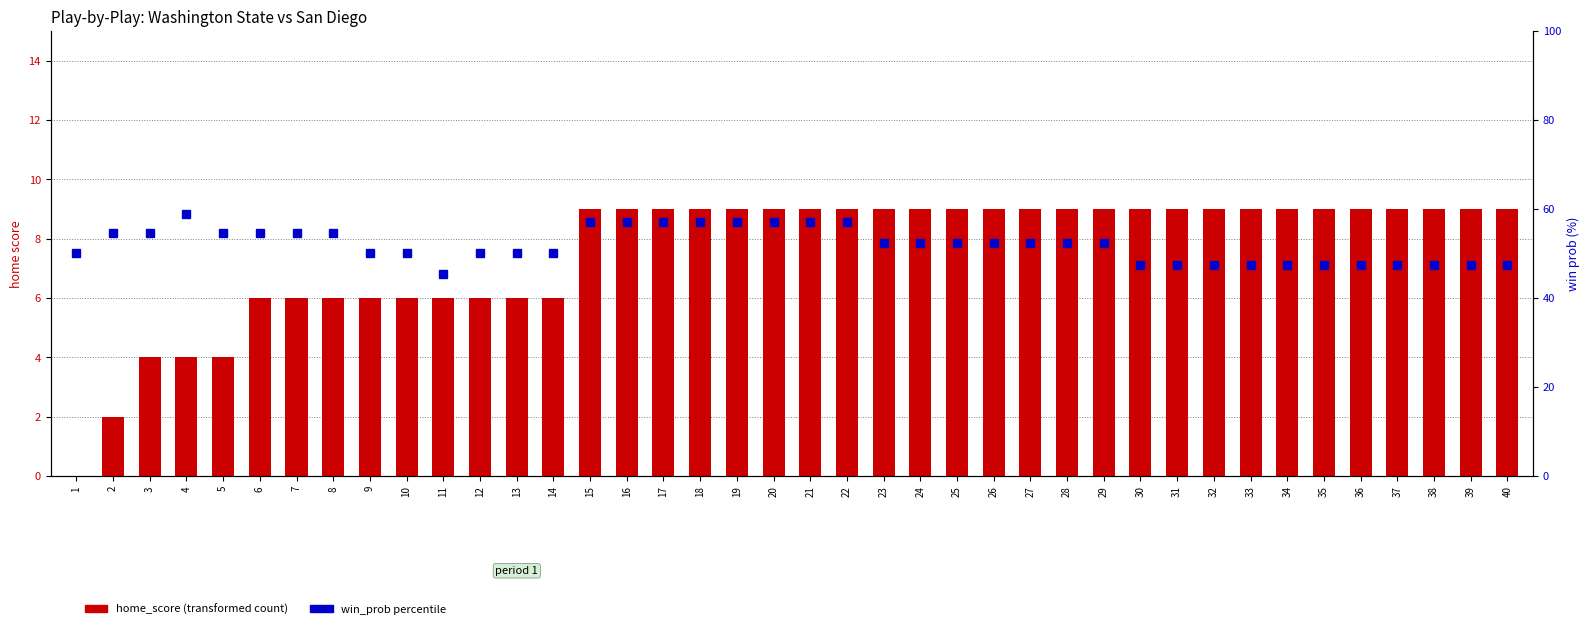

Rank the series by their average value, from lowest to highest.

home_score (transformed count), win_prob percentile